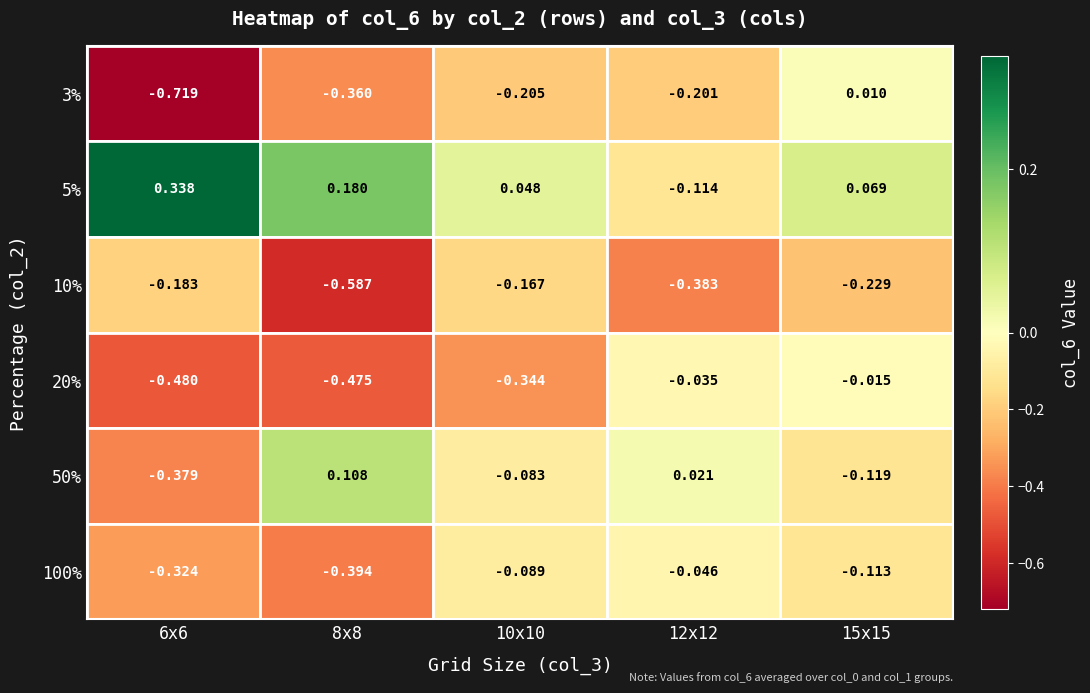

Is the value of 10% at 5% greater than the value of 3% at 3%?

Yes